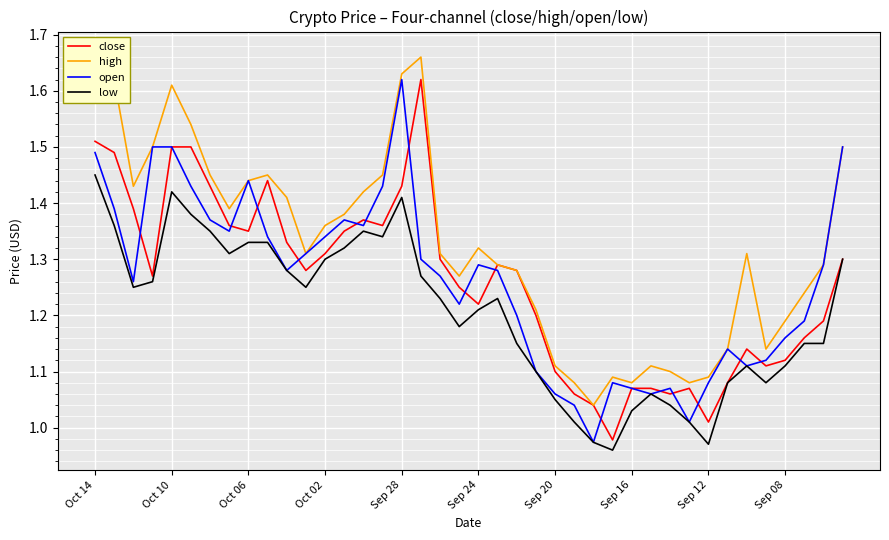

What are all the series names shown in the legend?

close, high, open, low